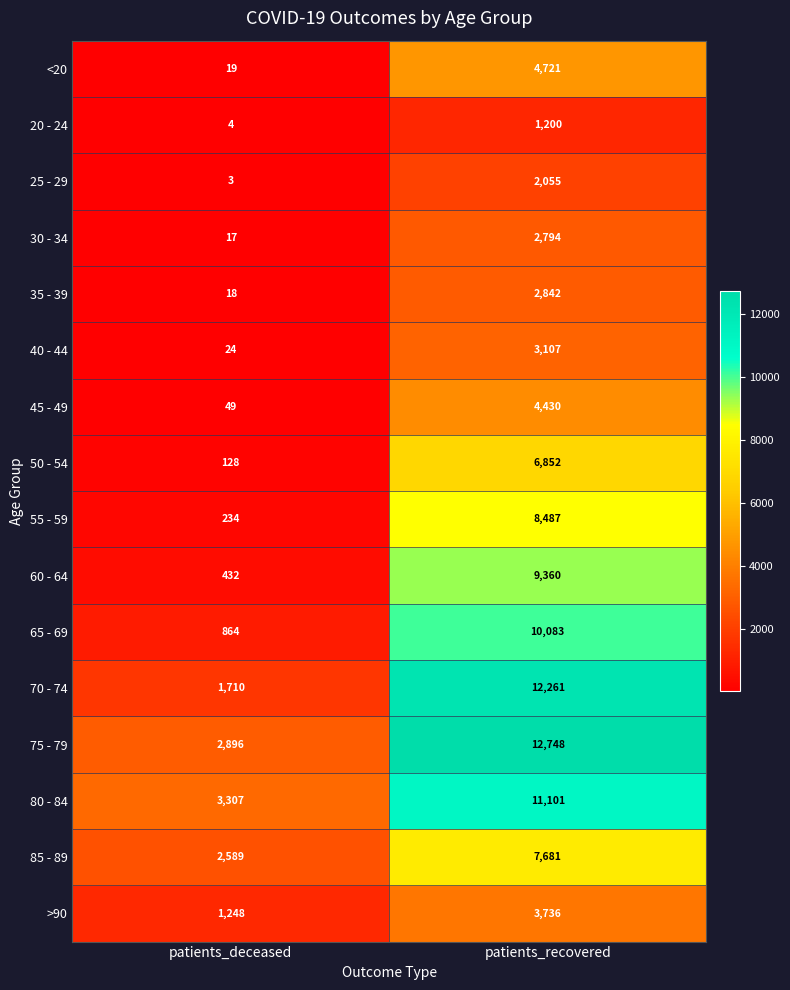

Where is 45 - 49 nearest to the value 2239?

patients_deceased